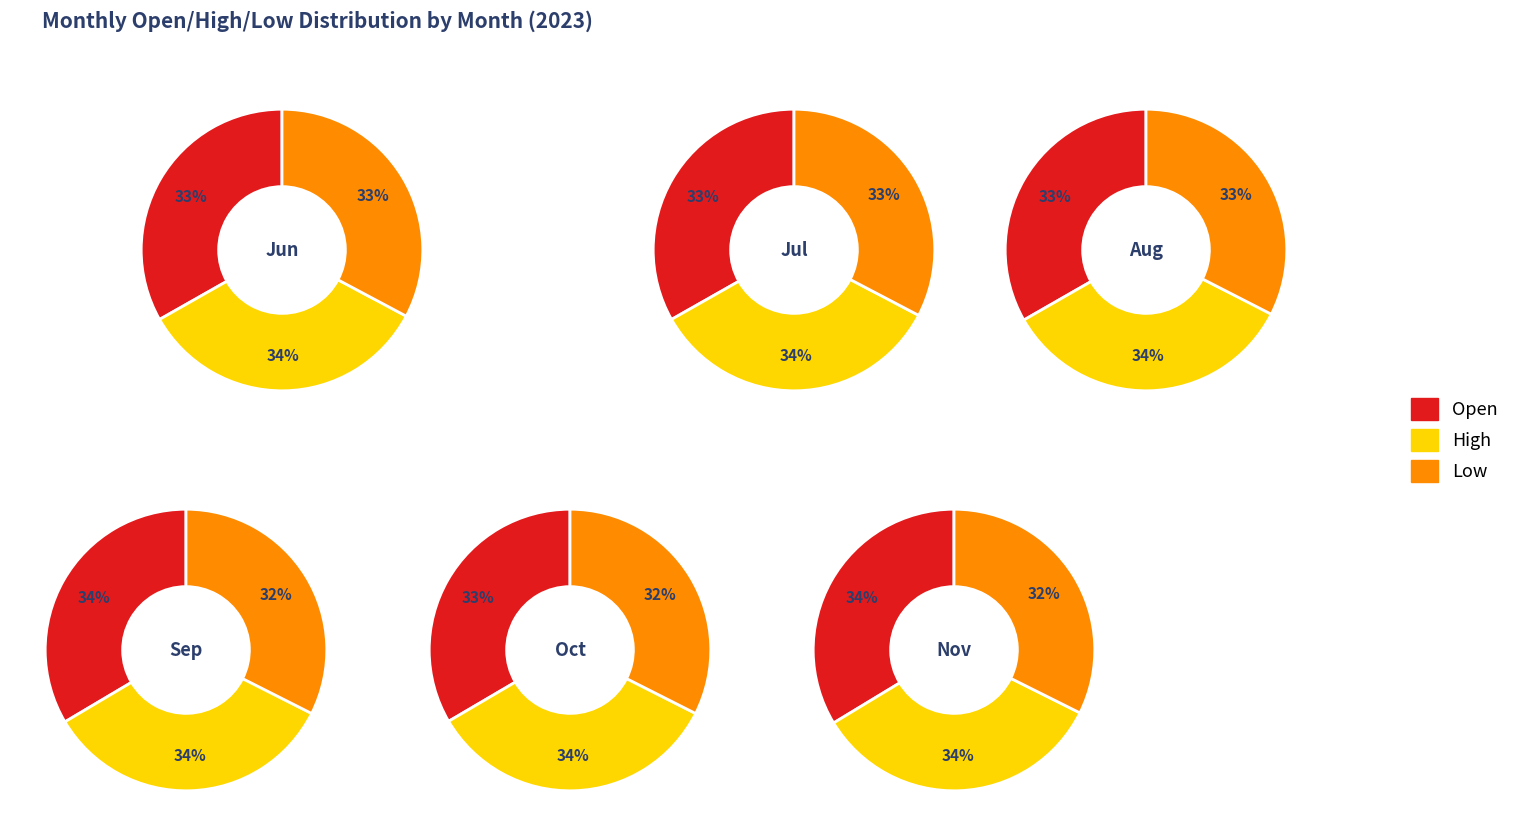

Does 6 represent more than half of the total?

No